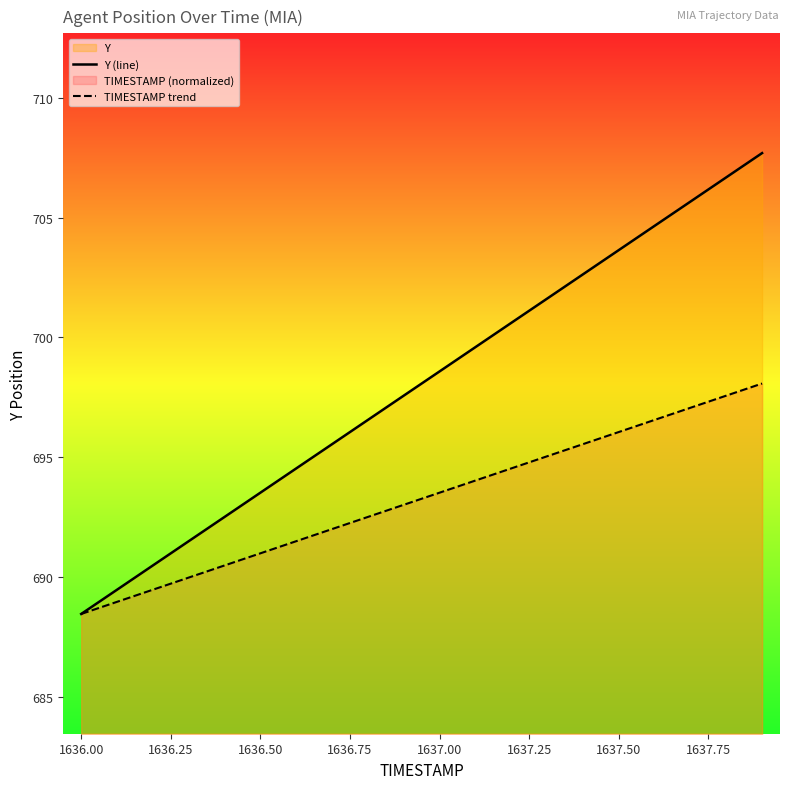

Which series has the largest total across all categories?

Y (line)